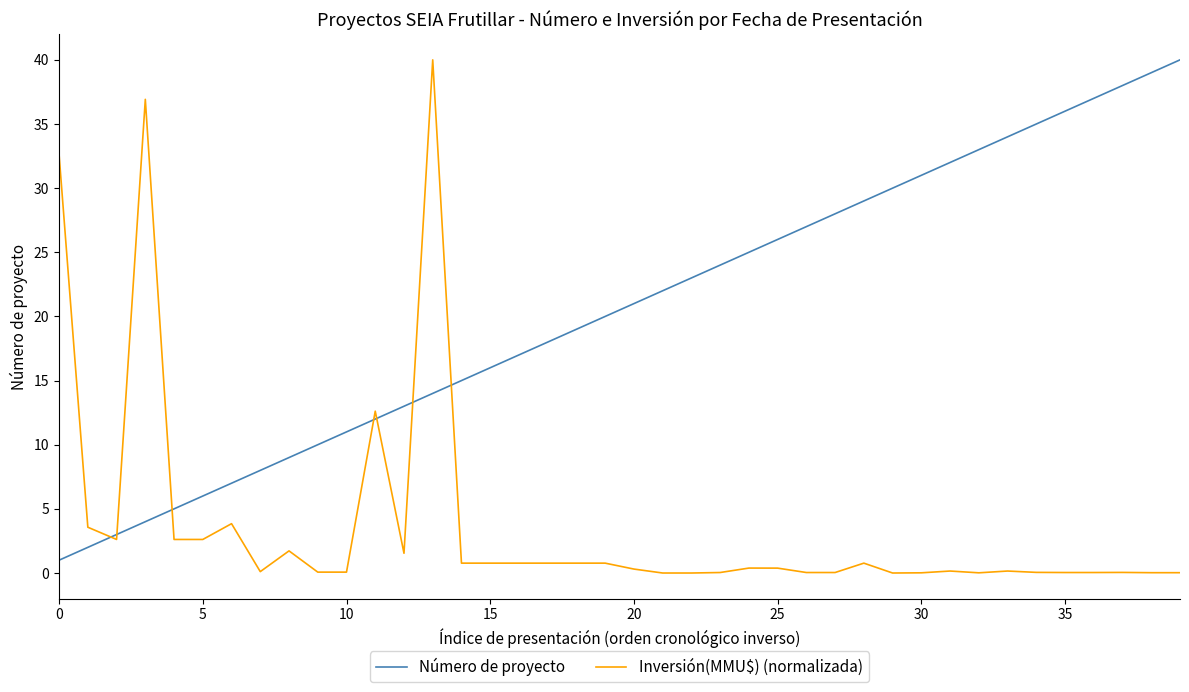

Rank the series by their average value, from lowest to highest.

Inversión(MMU$) (normalizada), Número de proyecto